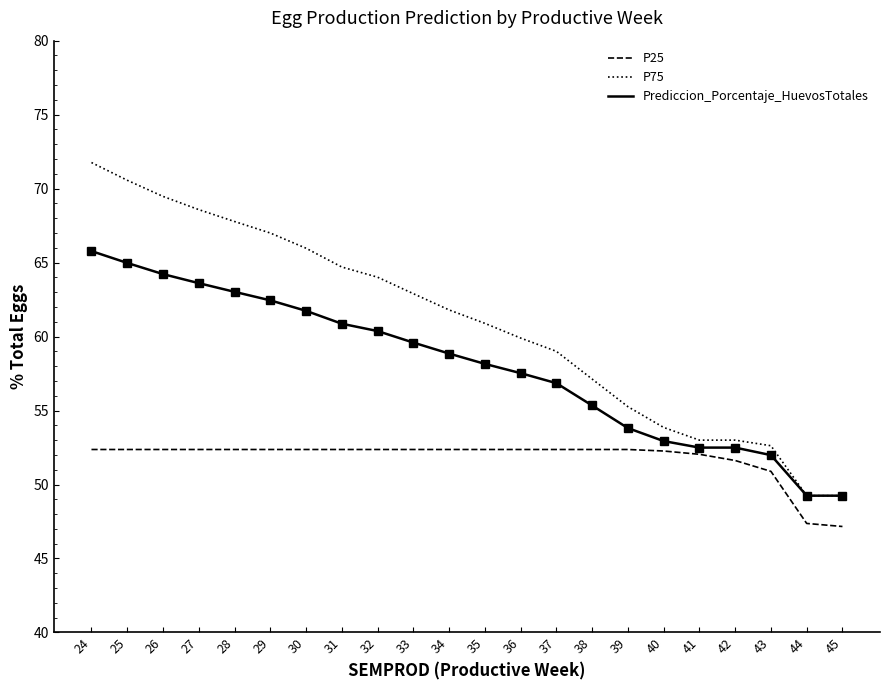

Rank the series at 31 from highest to lowest value.

P75, Prediccion_Porcentaje_HuevosTotales, P25